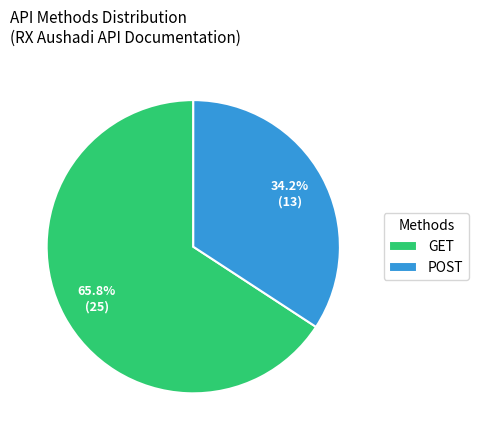

Count the number of slices in the pie.

2